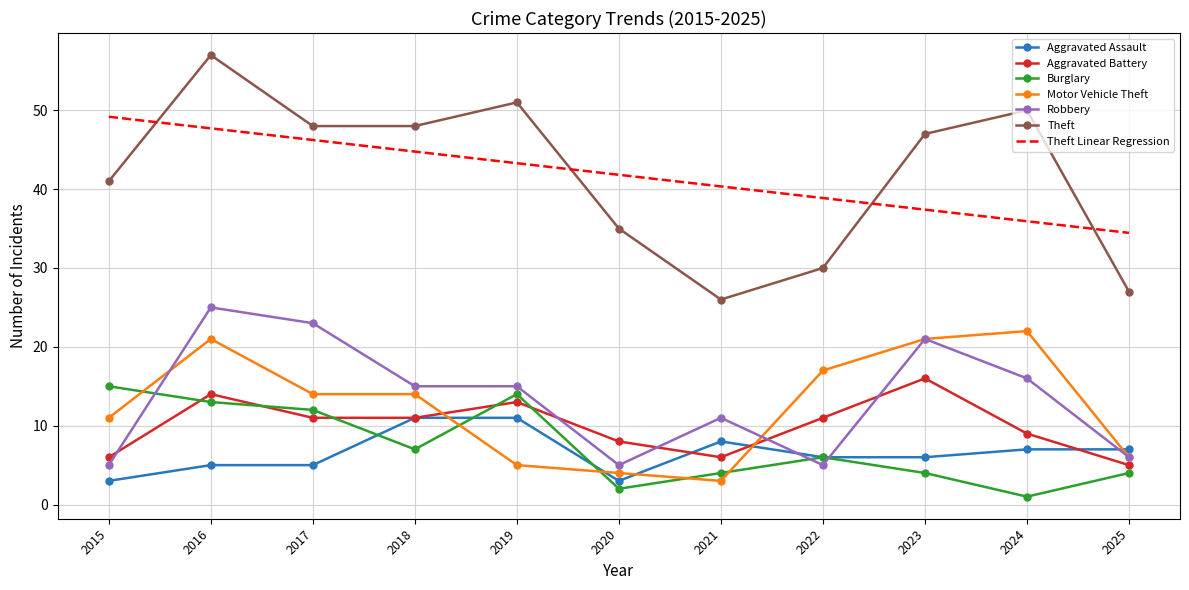

What is the maximum value shown in the chart?

57.0